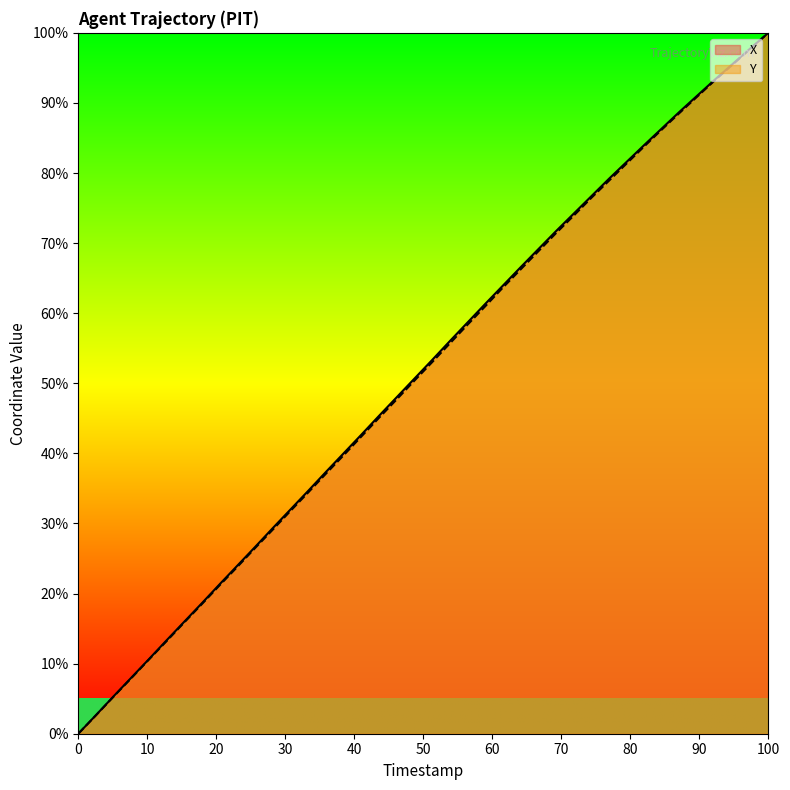

What is the greatest value displayed?

100.0